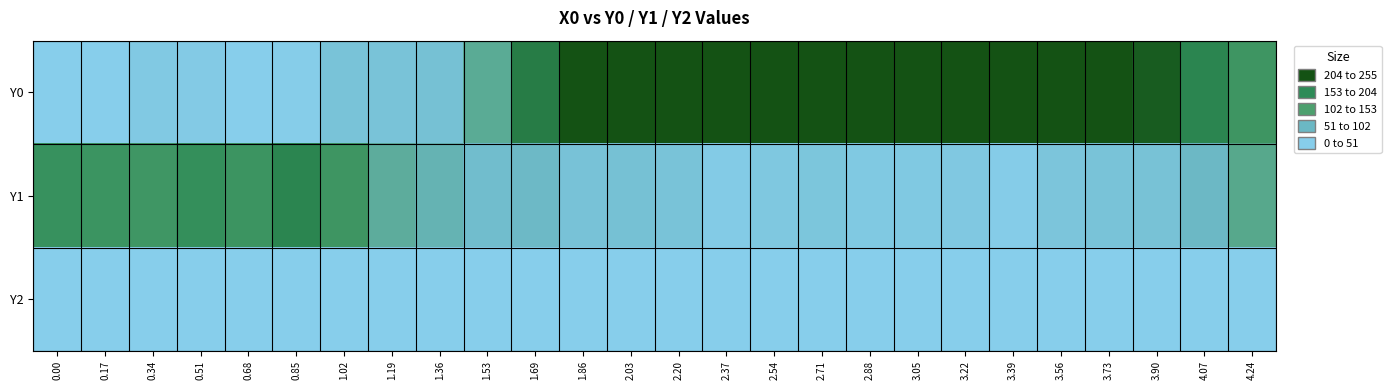

At which category is the sum across all series the highest?

2.03